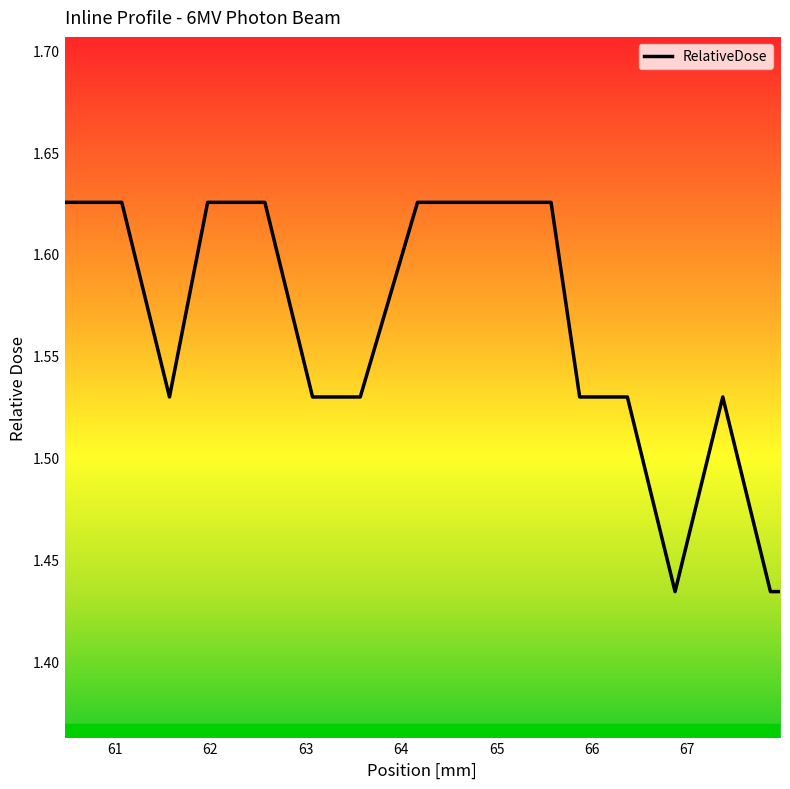

What position from the right is 67?

13